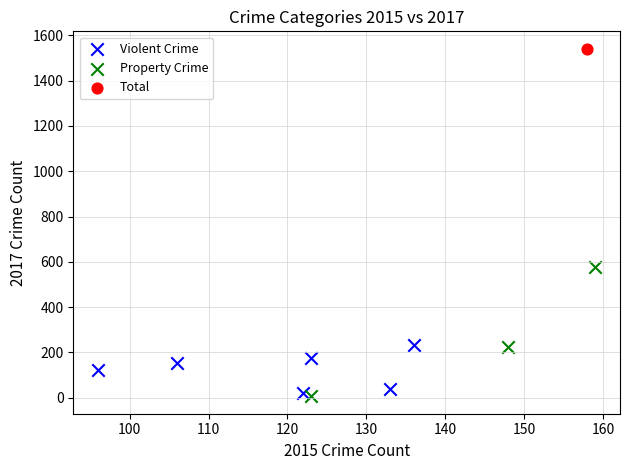

Which series contains the lowest Y value?

Property Crime